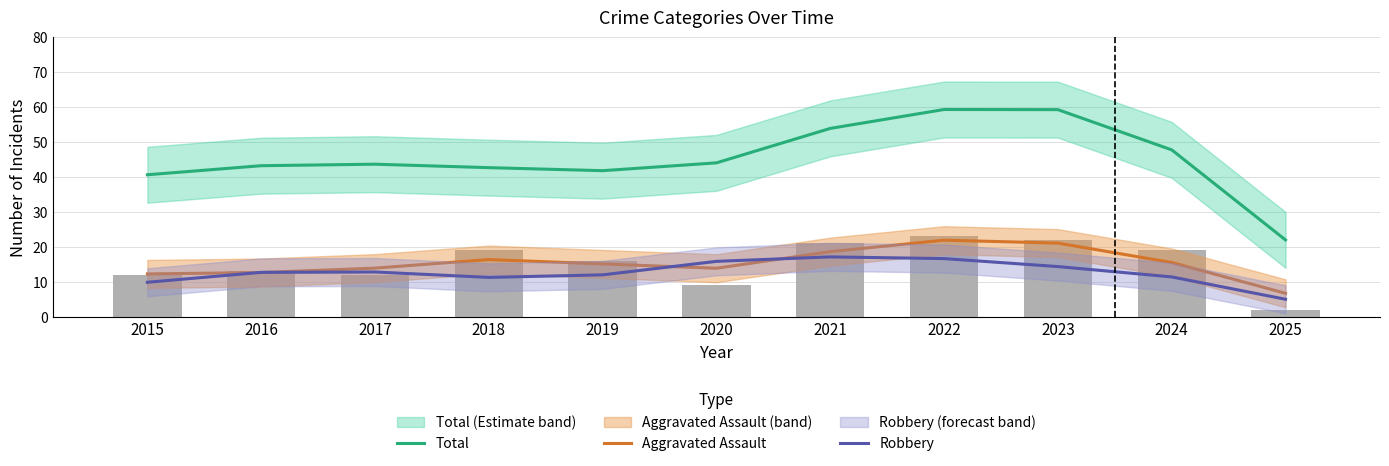

At which label is Total closest to 40?

2015